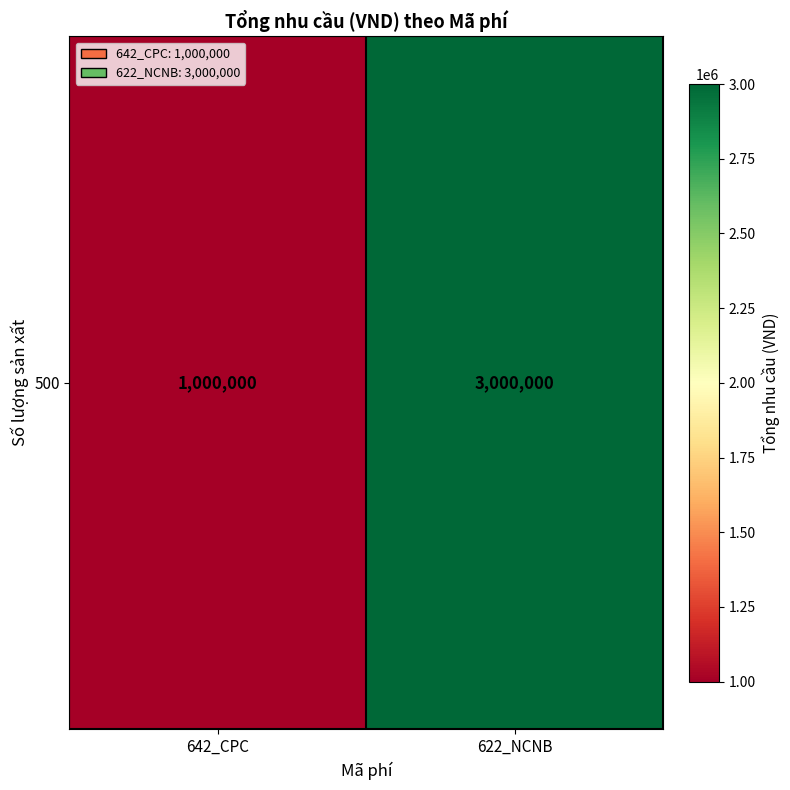

At which label is the value closest to 2000000?

642_CPC